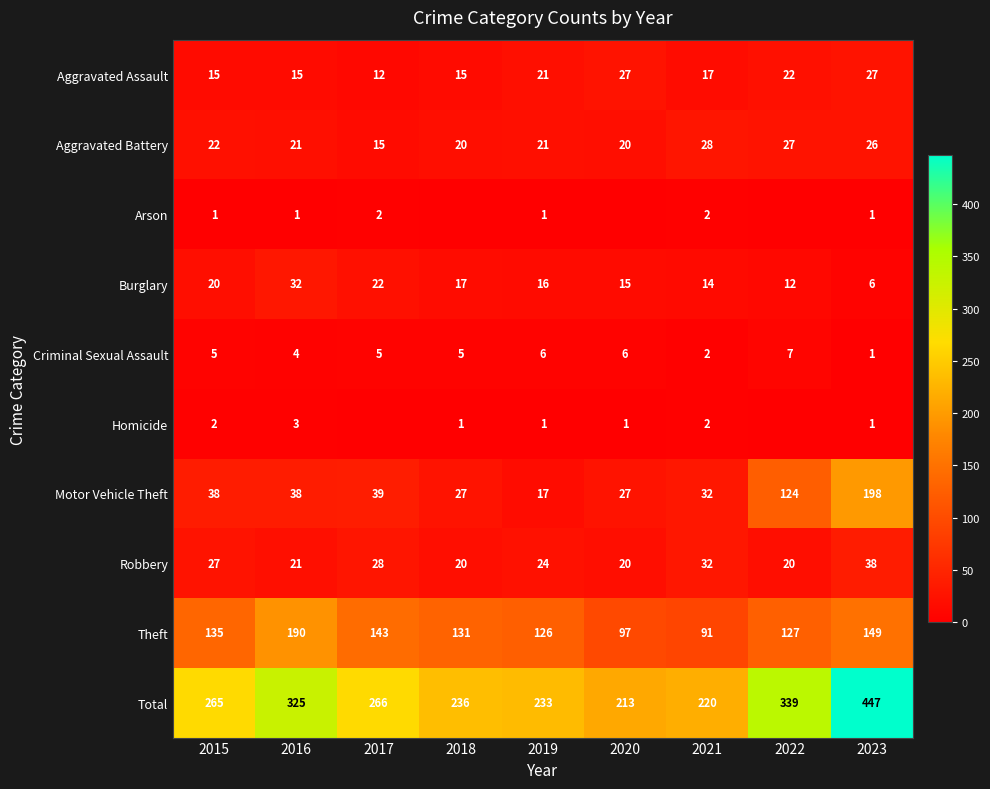

At which label is Burglary closest to 19?

2015